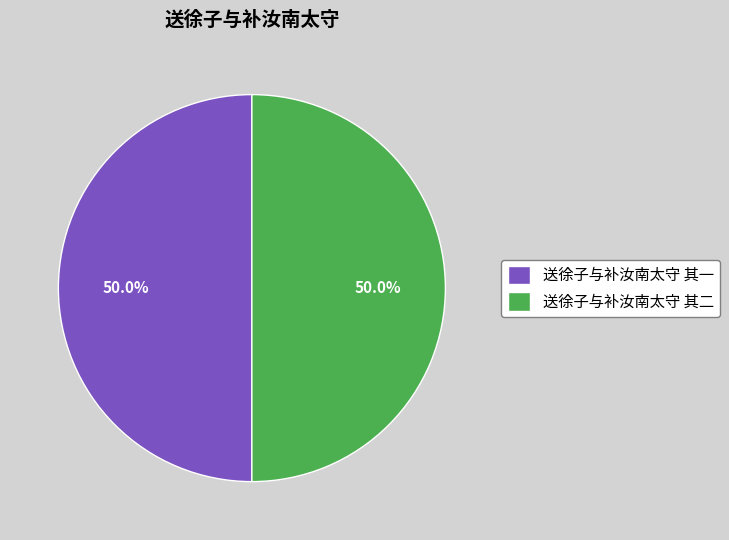

What is the ratio of the value at 送徐子与补汝南太守 其一 to the value at 送徐子与补汝南太守 其二?

1.0